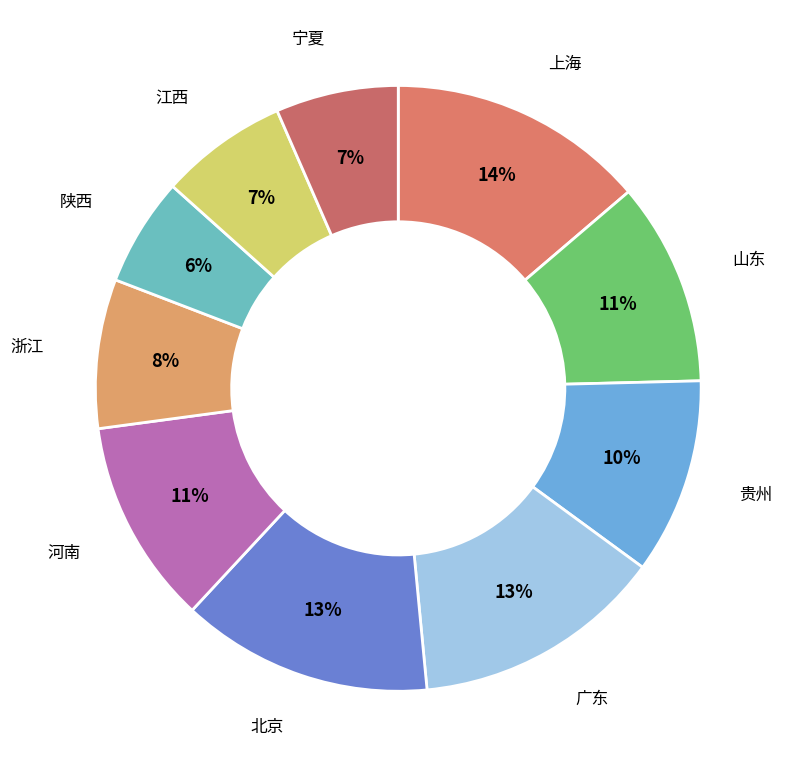

To the nearest percent, what is the difference between the largest and smallest slice percentages?

8%